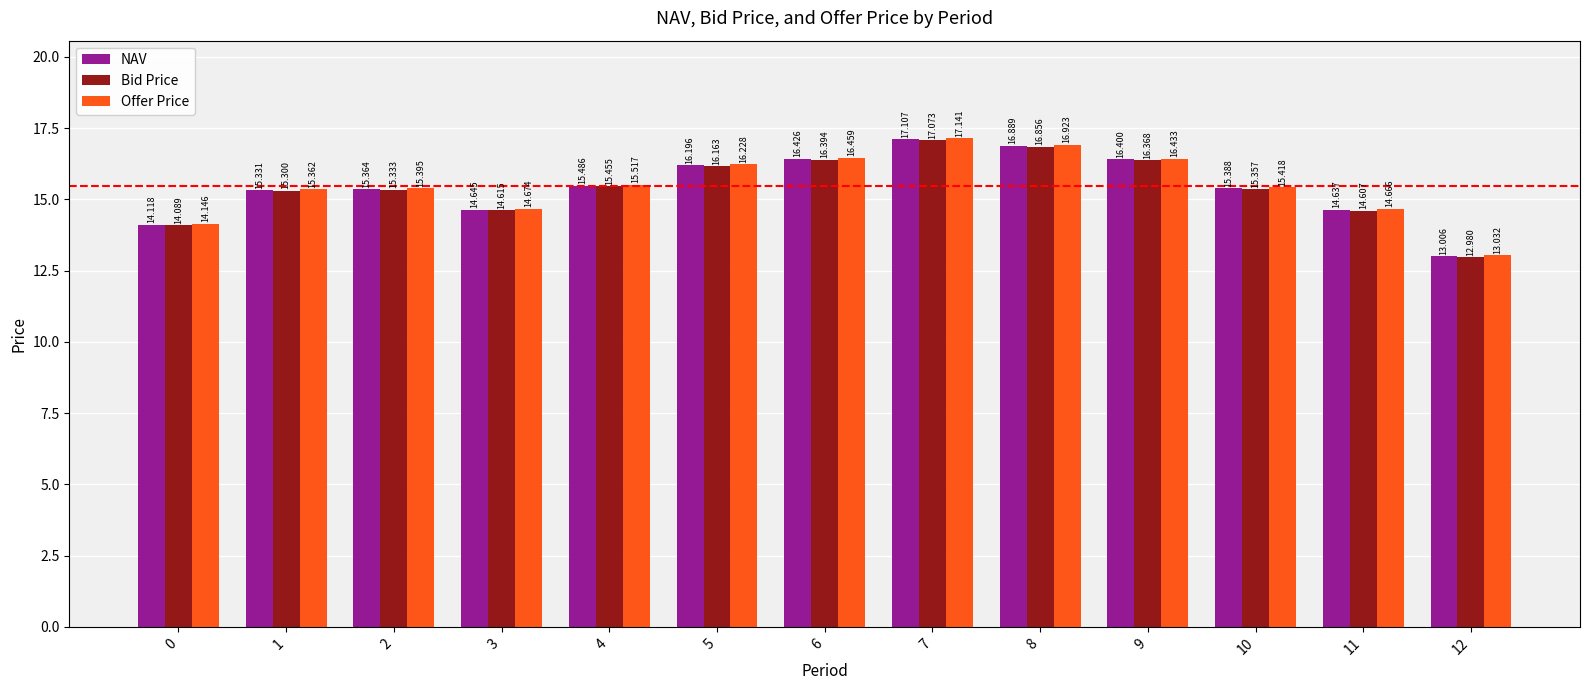

List the labels in order of Bid Price value, smallest first.

12, 0, 11, 3, 1, 2, 10, 4, 5, 9, 6, 8, 7